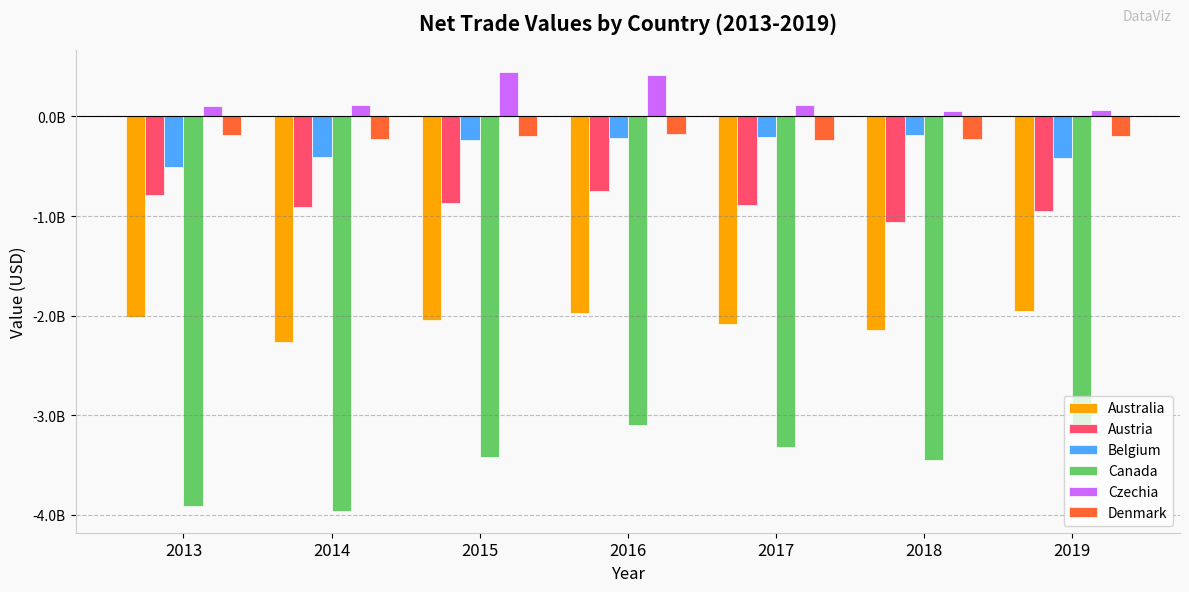

Reading right to left, list all the values displayed in this chart.

Australia: -1951653531	-2143630469	-2080883354	-1975336598	-2044742786	-2262769383	-2010639602
Austria: -950683642	-1062780981	-889156394	-752492015	-872684530	-913812330	-784137666
Belgium: -420871968	-185850305	-205234594	-211740216	-238855959	-405501307	-503145738
Canada: -3140863808	-3454736328	-3324287837	-3097029302	-3422735934	-3960094564	-3909671981
Czechia: 67530602	53566785	111118374	418358618	444166031	117604840	108783664
Denmark: -199686183	-228945278	-241310550	-180482715	-199686183	-228945278	-181592539